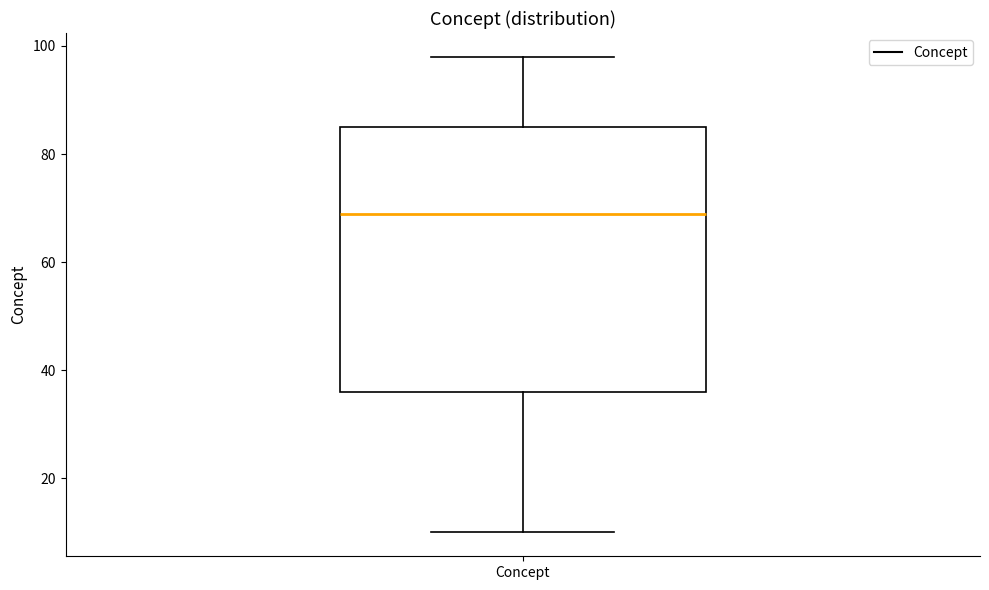

Read this box plot against the y-axis: the position of the median line, the range covered by the box, and the ends of both whiskers. The values are not printed on the chart, so give them approximately, as read against the axis.

median 70, box 36 to 86, whiskers 10 to 98